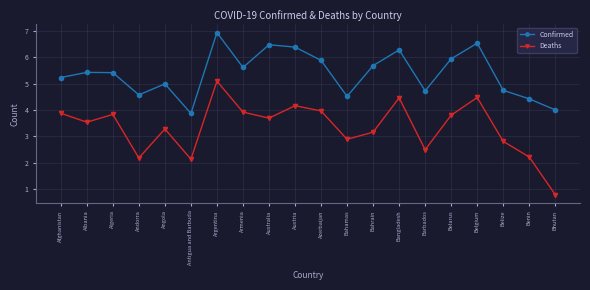

Rank the series by their maximum value, from highest to lowest.

Confirmed, Deaths